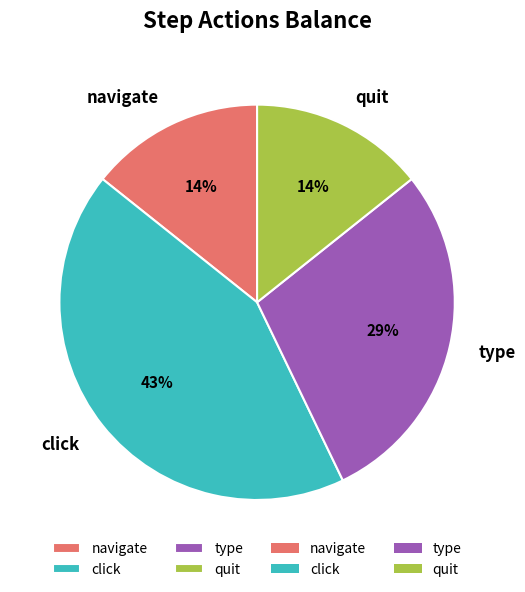

Which category has the biggest portion of the pie?

click